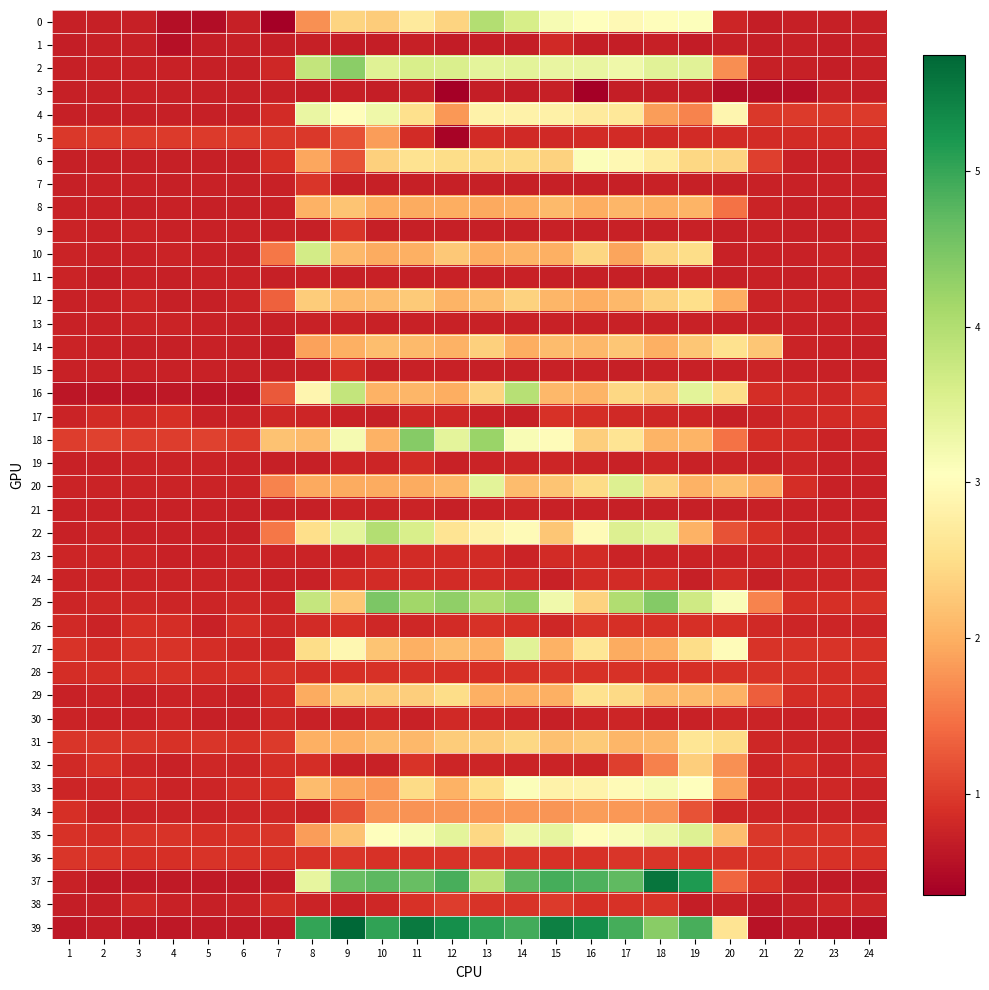

At which category is the sum across all series the highest?

14